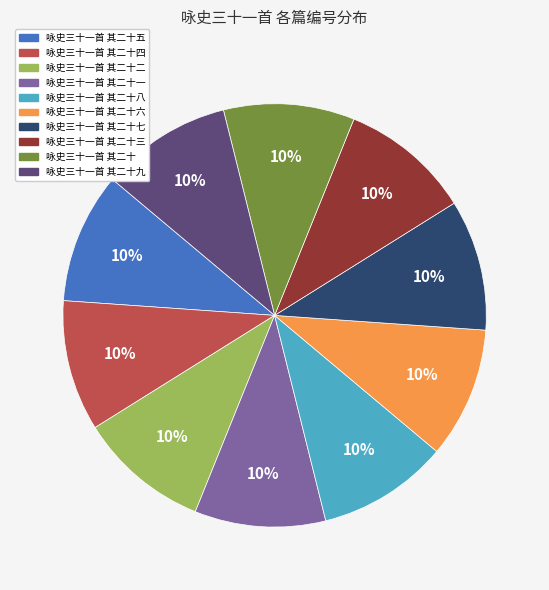

To the nearest percent, what is the combined percentage of 咏史三十一首 其二十 and 咏史三十一首 其二十二?

20%